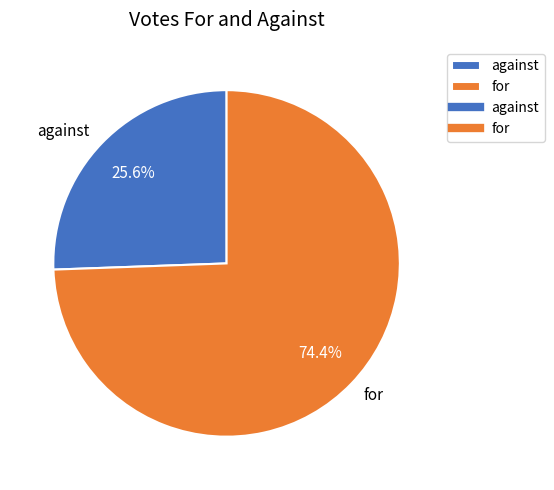

What portion of the pie excludes for?

25.6%